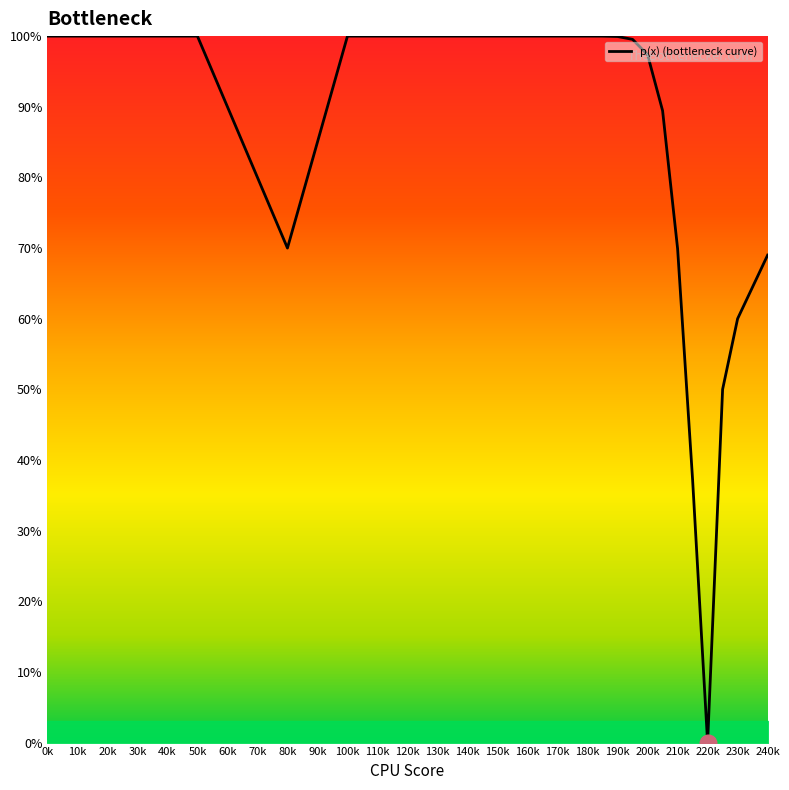

How many lines are shown in the chart?

1